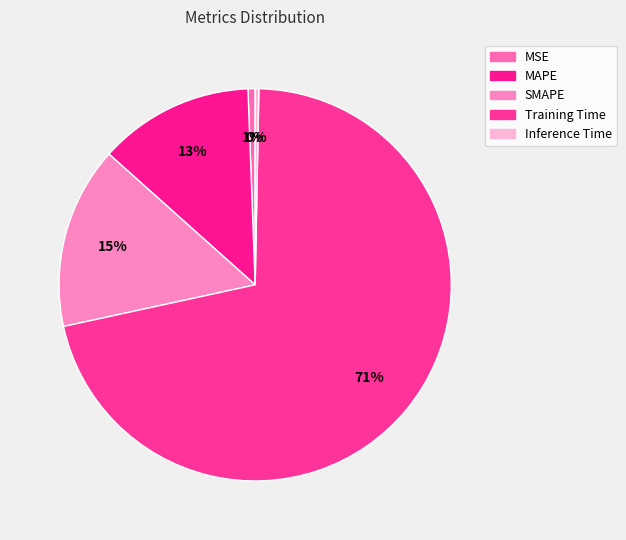

How many slices are in this pie chart?

5